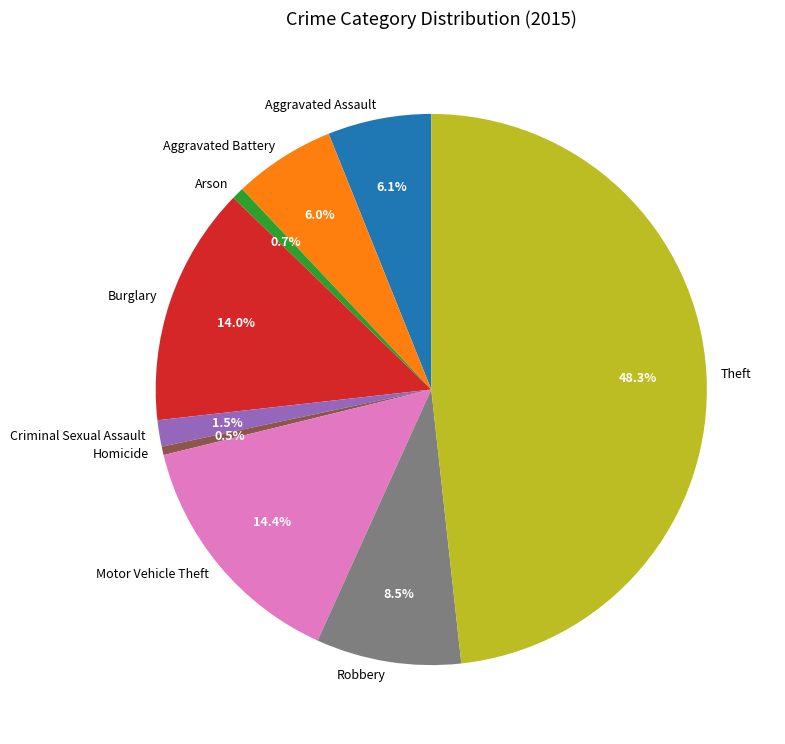

Is there any slice that represents more than half of the pie?

No